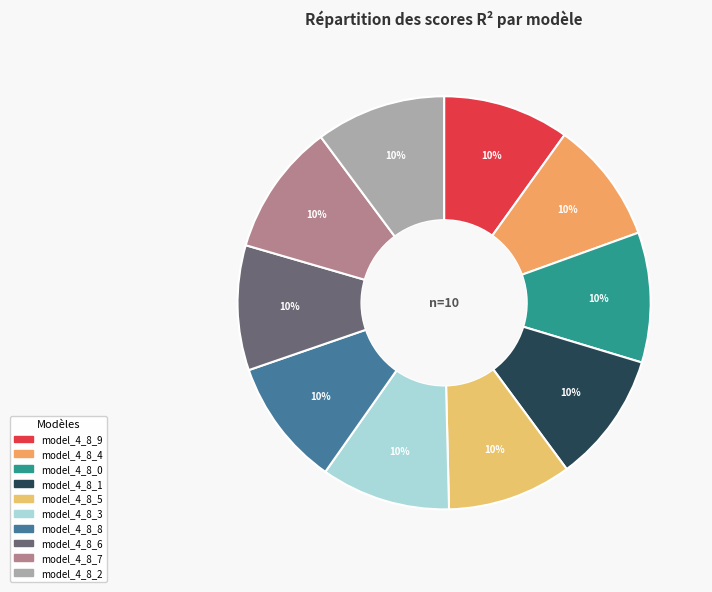

Count the number of slices in the pie.

10